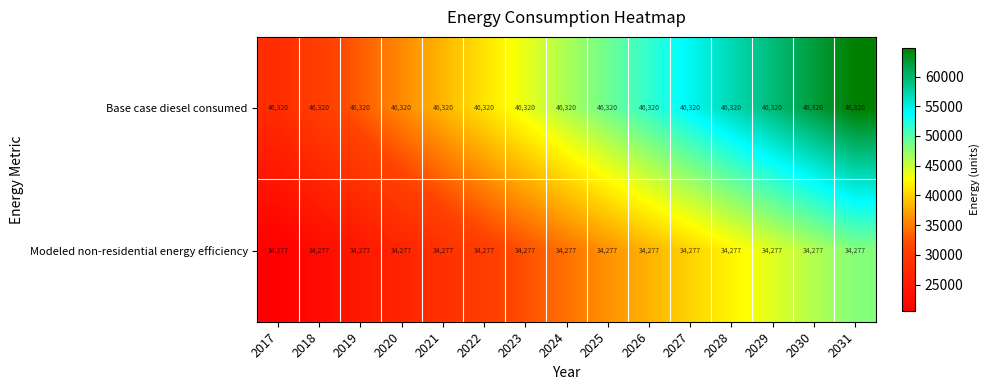

What is the total value across all series at 2021?

80597